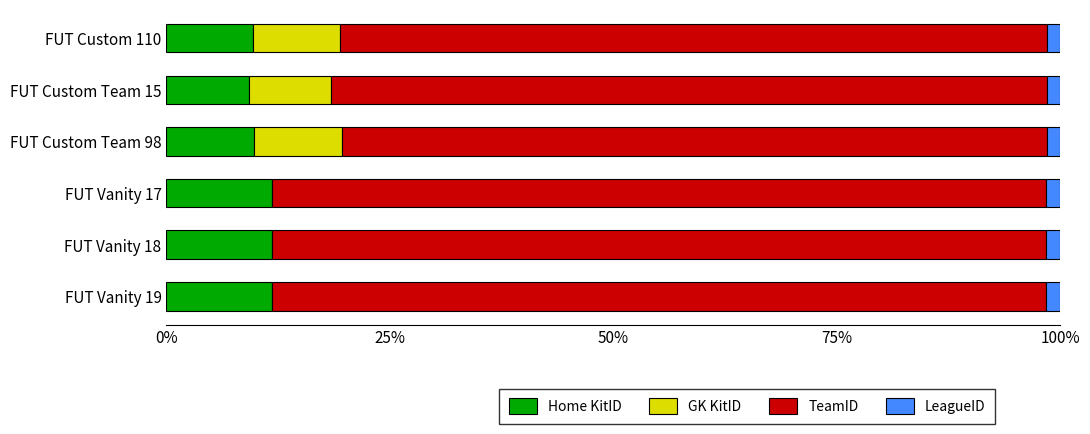

The value of Home KitID at FUT Vanity 17 is 11.8. True or false?

True